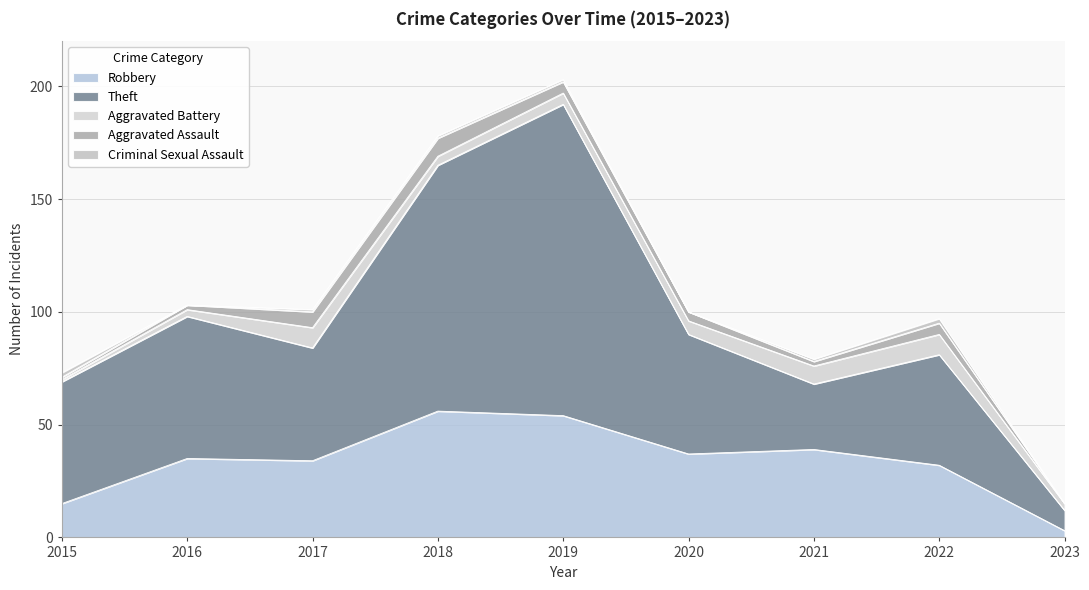

Where does the Aggravated Assault series first go above 4?

2017